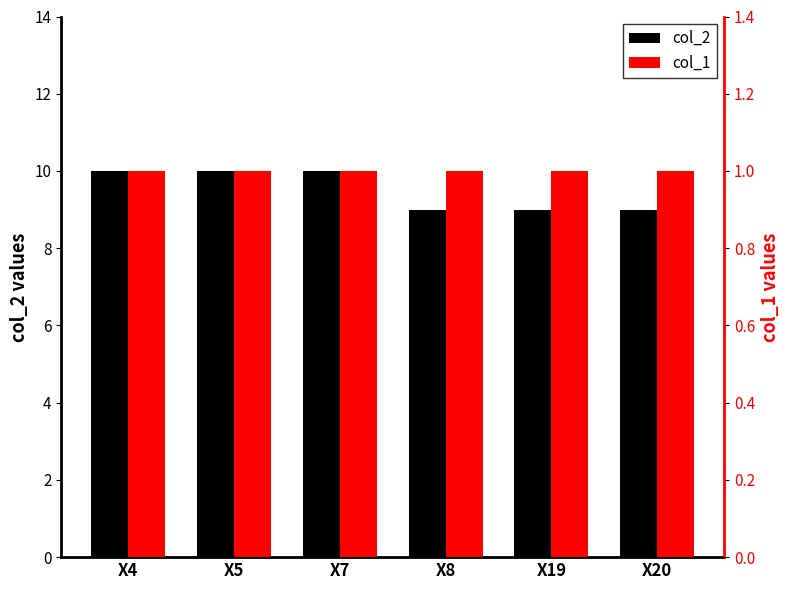

What is the average value of the col_2 series?

10